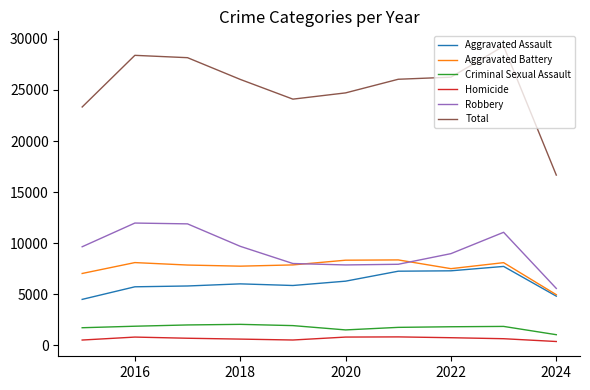

Which series has the largest total across all categories?

Total